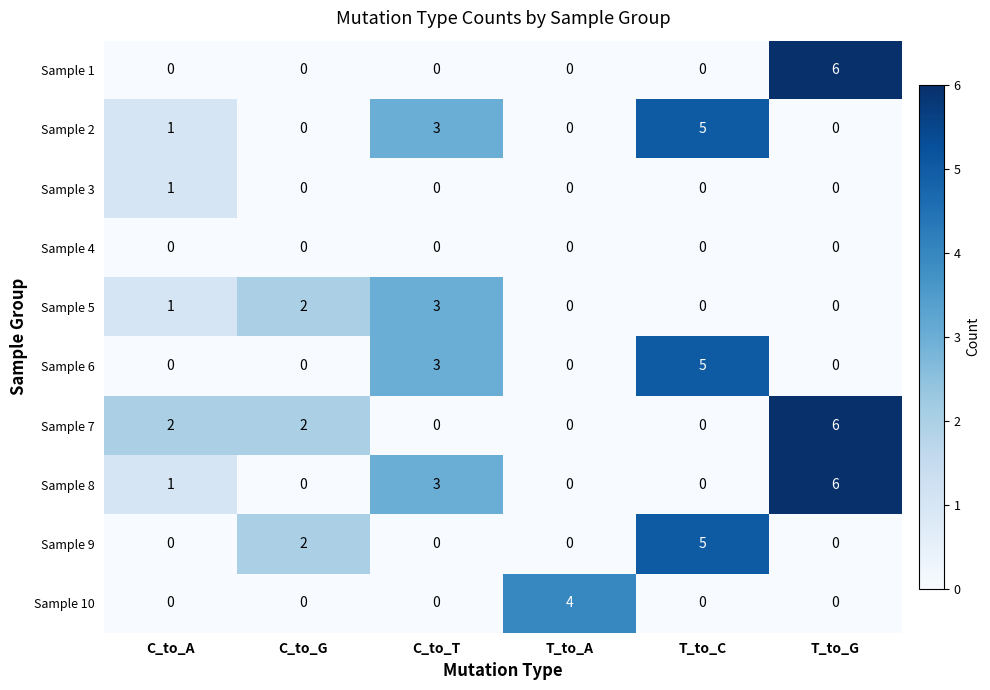

What is the highest value of the Sample 1 series?

6